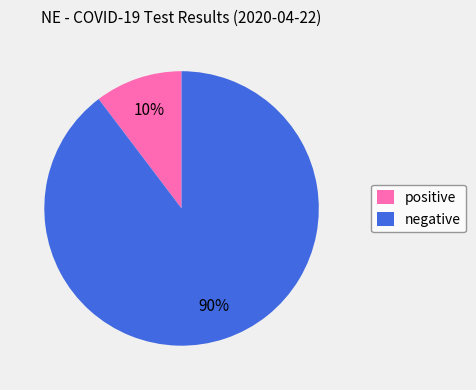

What is the smallest slice in the pie chart?

positive